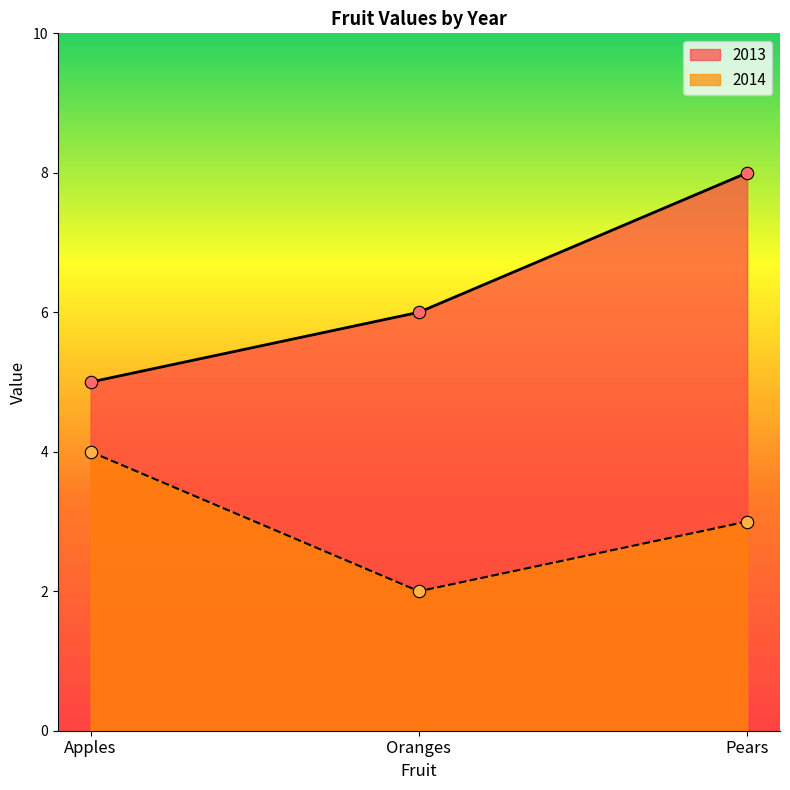

Is the value of 2014 at Apples greater than the value of 2013 at Pears?

No